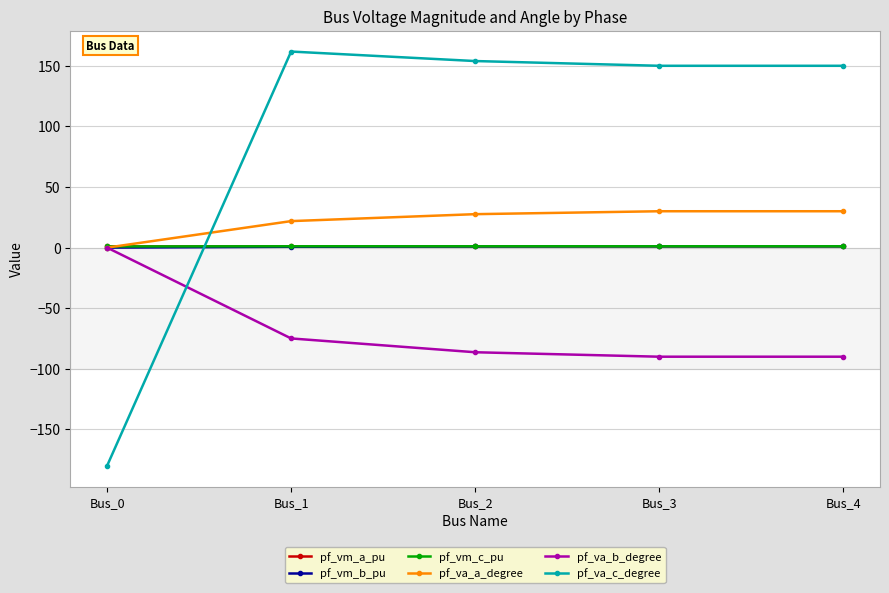

True or false: pf_va_a_degree and pf_va_c_degree cross at least once.

True